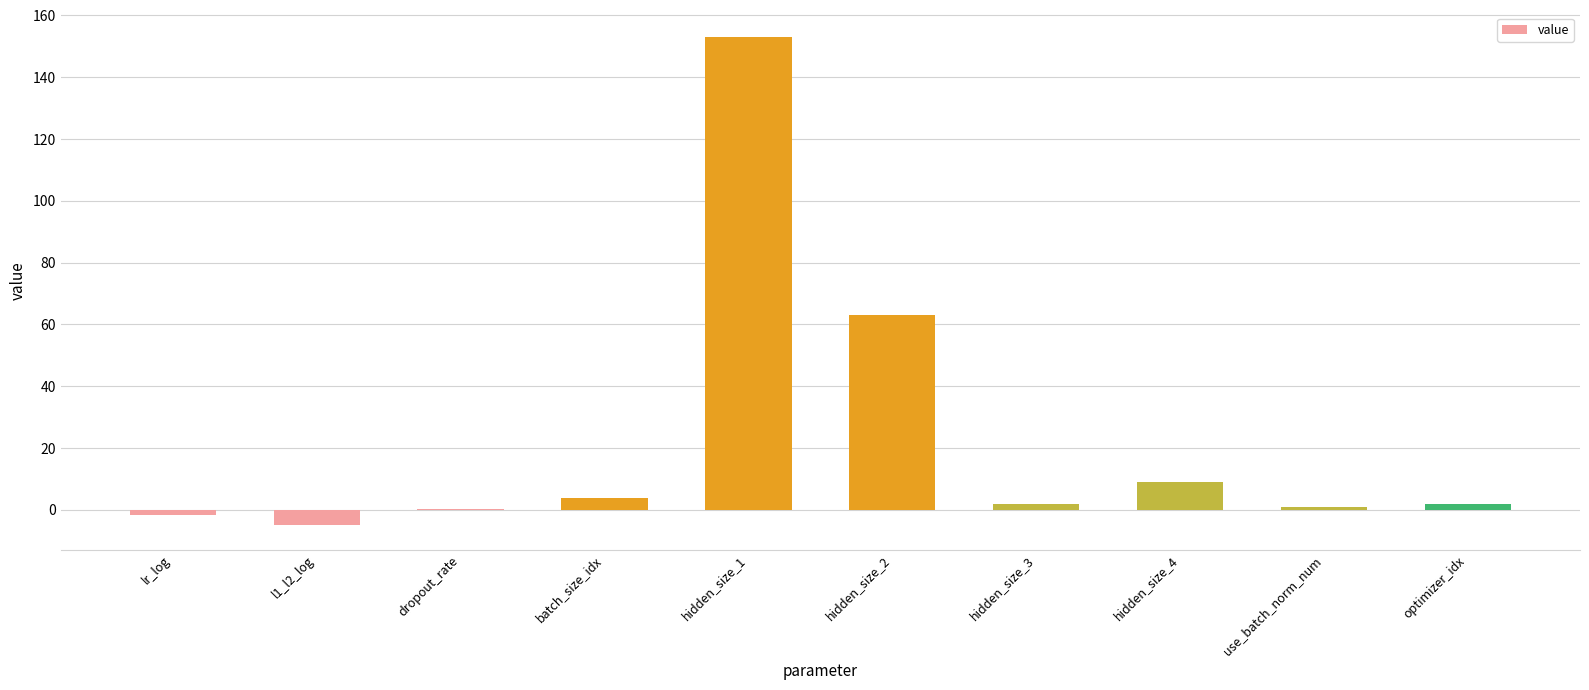

Is it true that the value at batch_size_idx is 4.0?

True